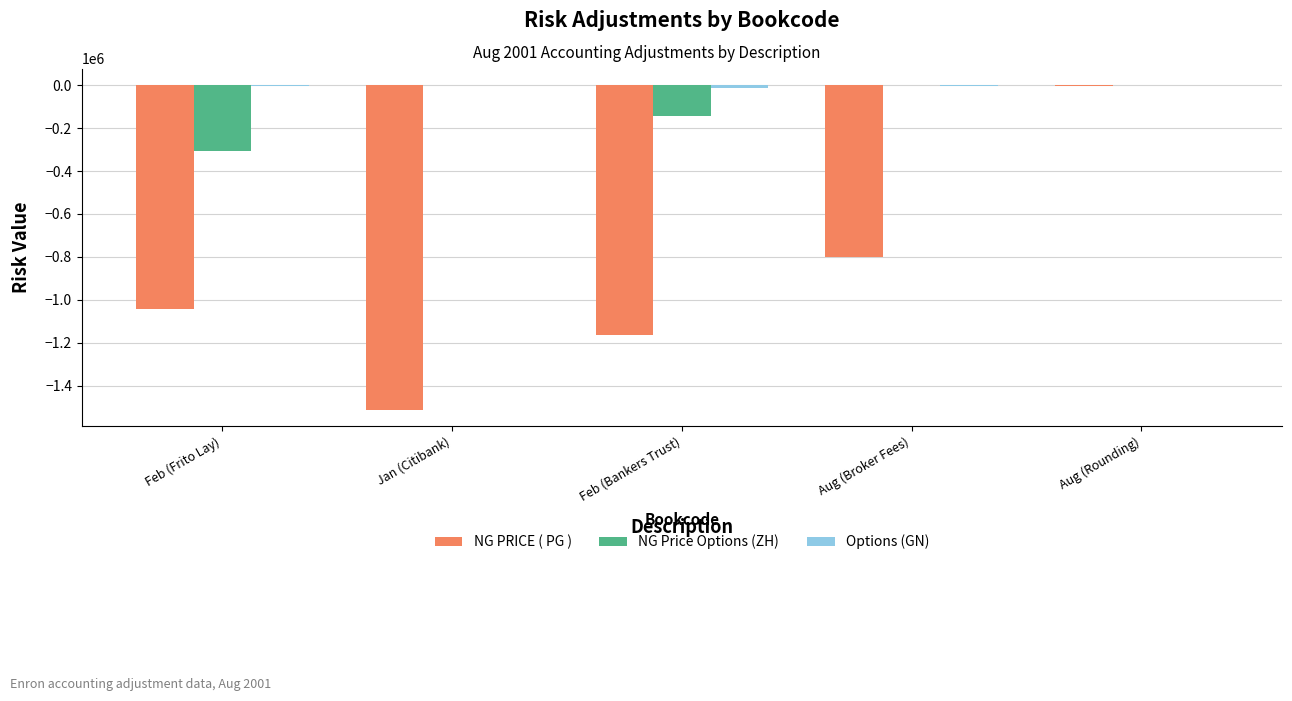

What is the difference between the NG Price Options (ZH) values at Jan (Citibank) and Aug (Broker Fees)?

270.1